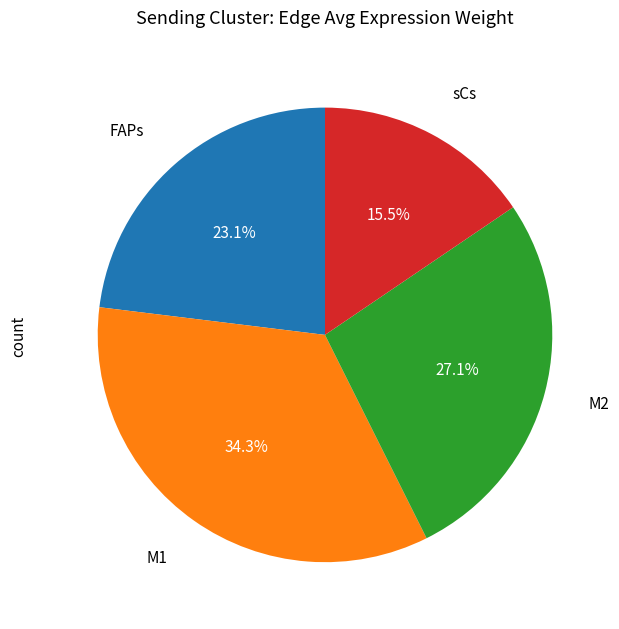

Is there any slice that represents more than half of the pie?

No